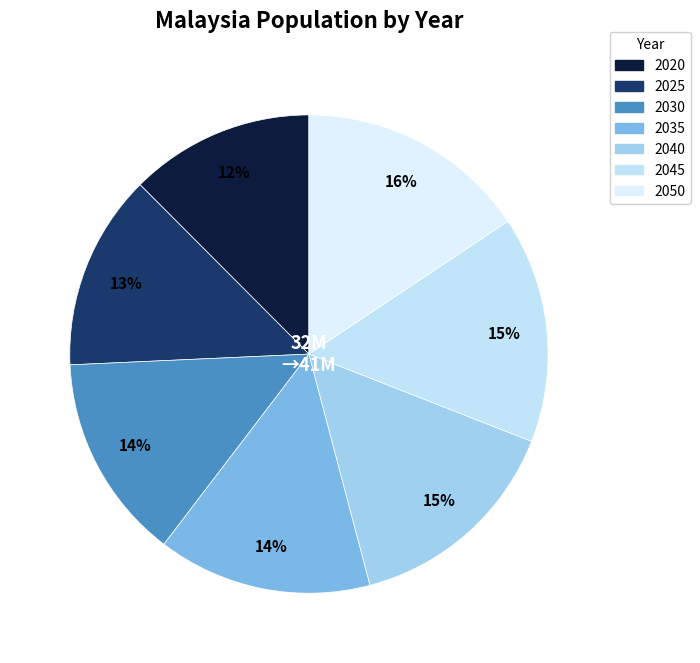

To the nearest percent, what is the difference between the 2035 and 2020 slice percentages?

2%